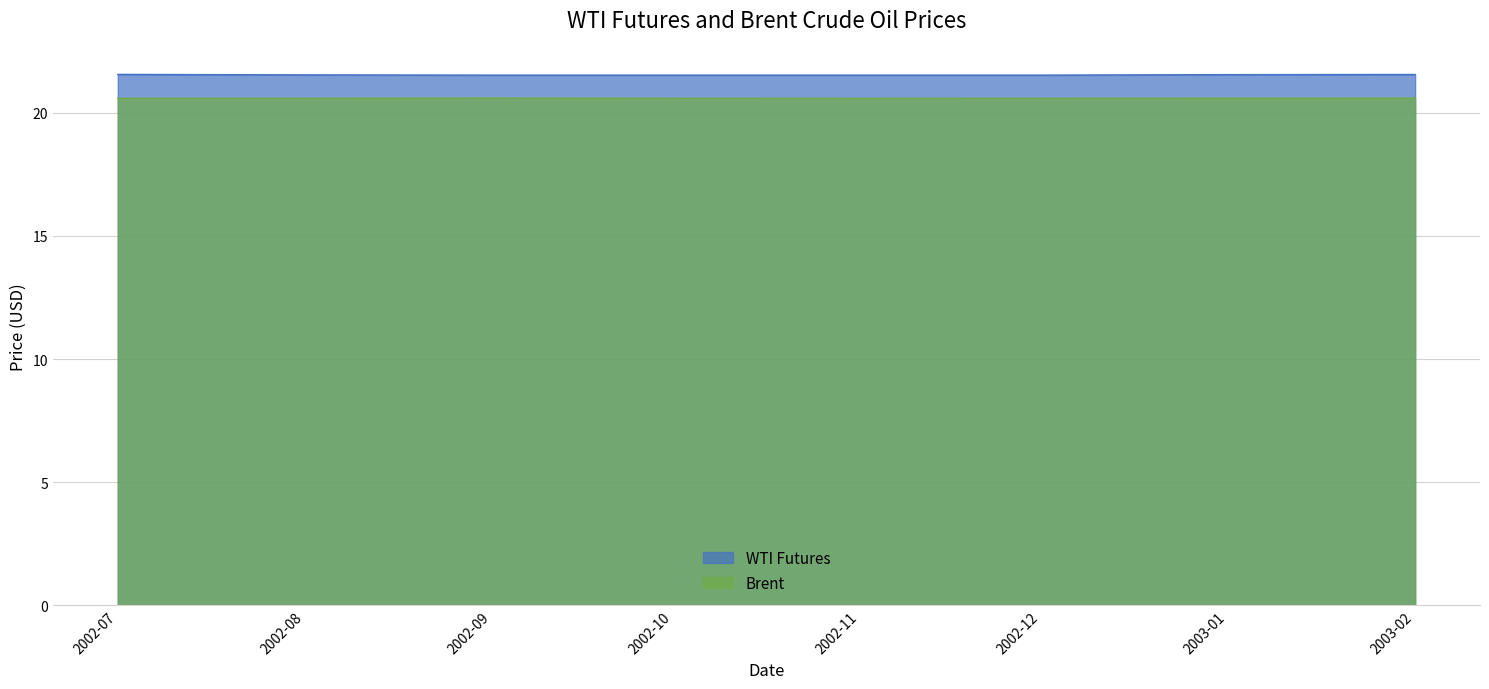

At 2002-09, list the series in order from largest to smallest.

WTI Futures, Brent